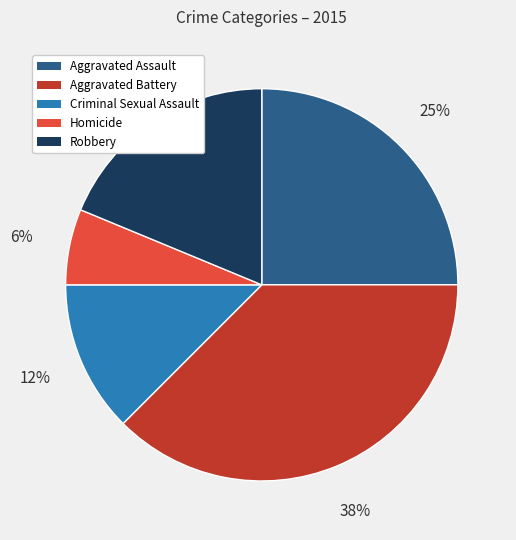

What percentage is the Robbery slice, to the nearest percent?

19%